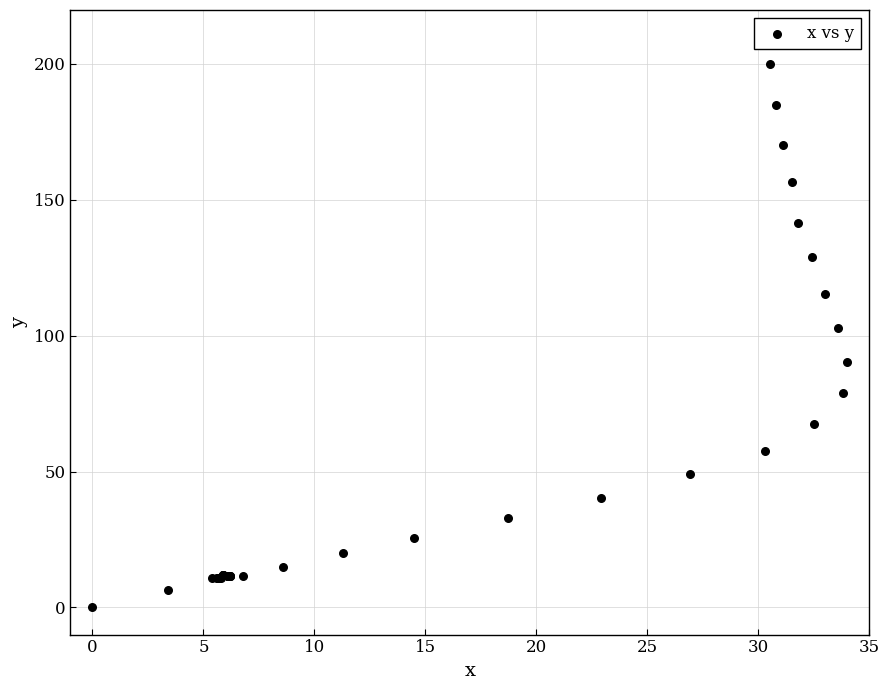

What Y value in the scatter plot is closest to 99?

102.8